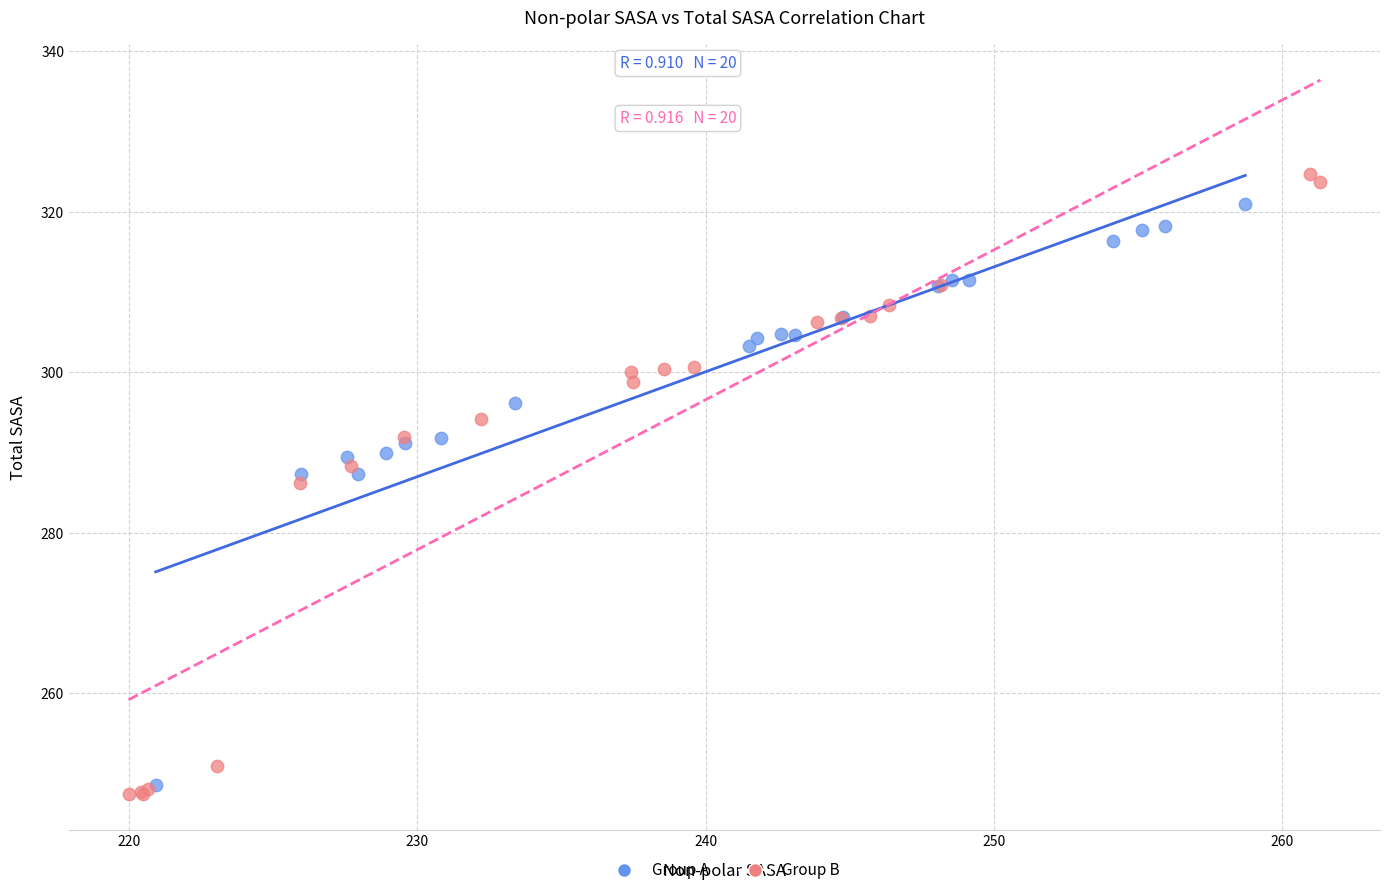

Which series has the widest spread of Y values?

Group B